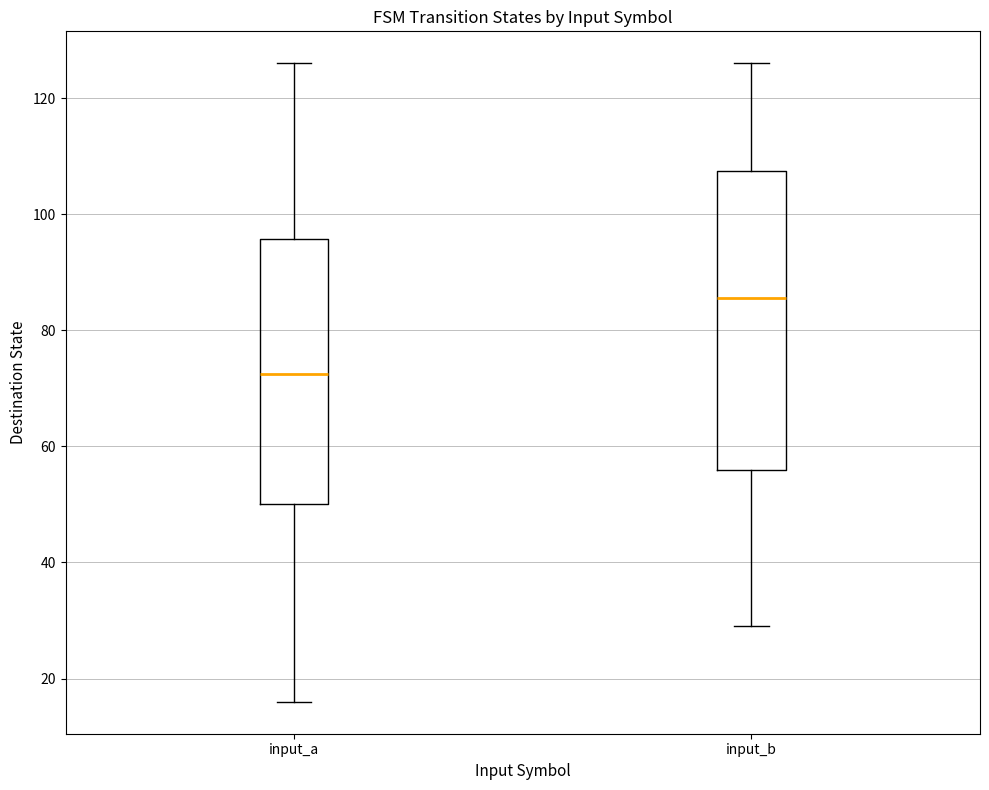

Which box is the tallest, from its lower edge to its upper edge?

input_b